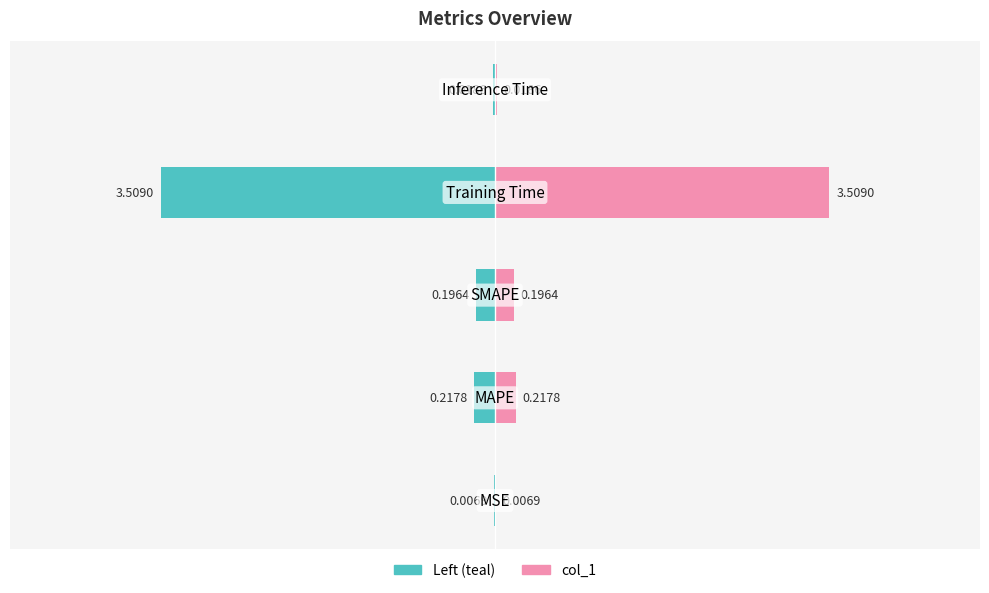

What is the greatest value displayed?

3.5